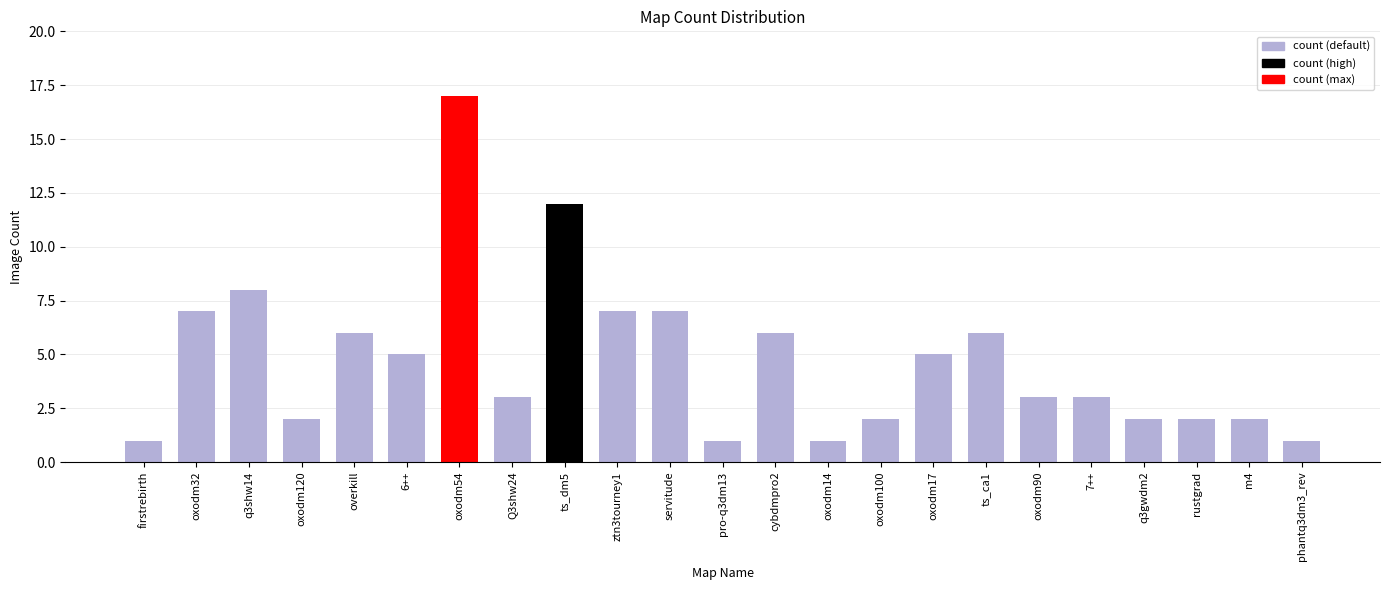

What is the ratio of the value at oxodm54 to the value at oxodm17?

3.4